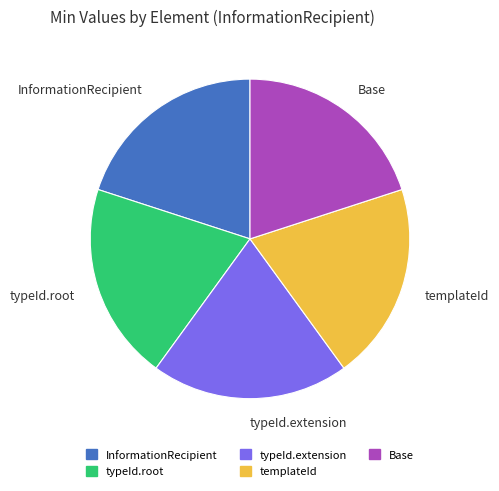

True or false: Base accounts for 20% of the total.

True